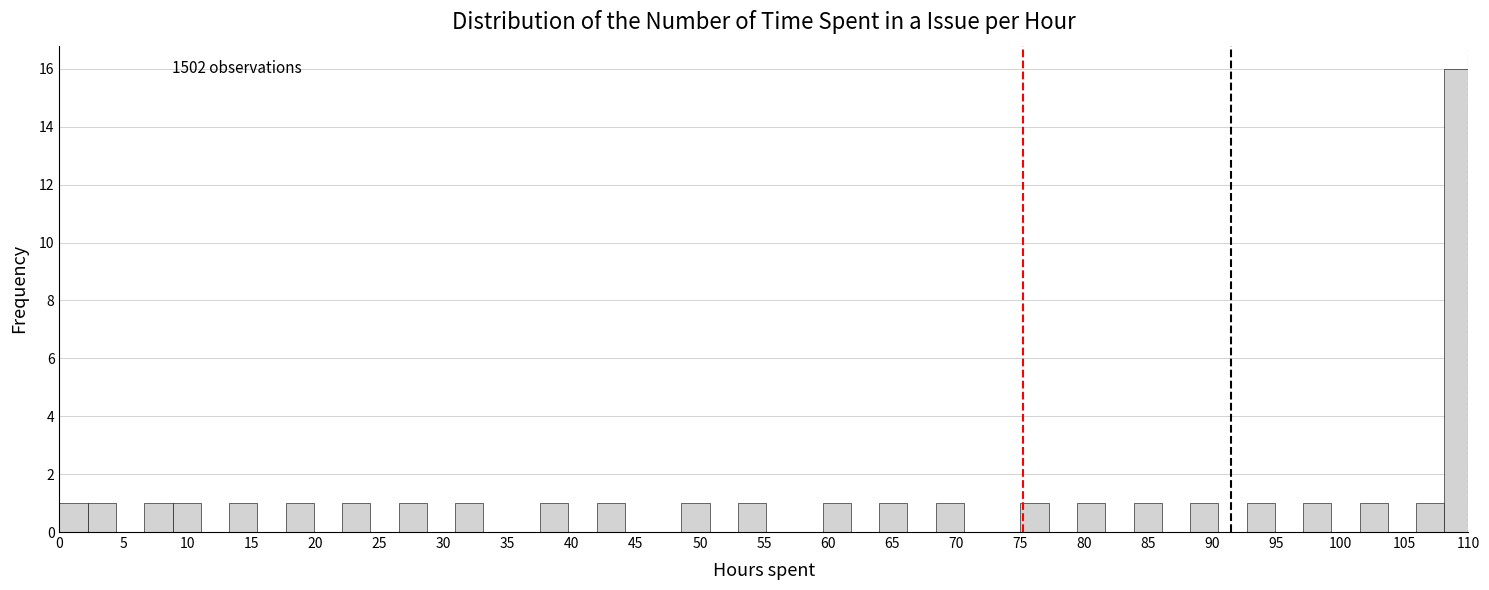

Which range on the x-axis has the tallest bar?

108.0 to 110.5